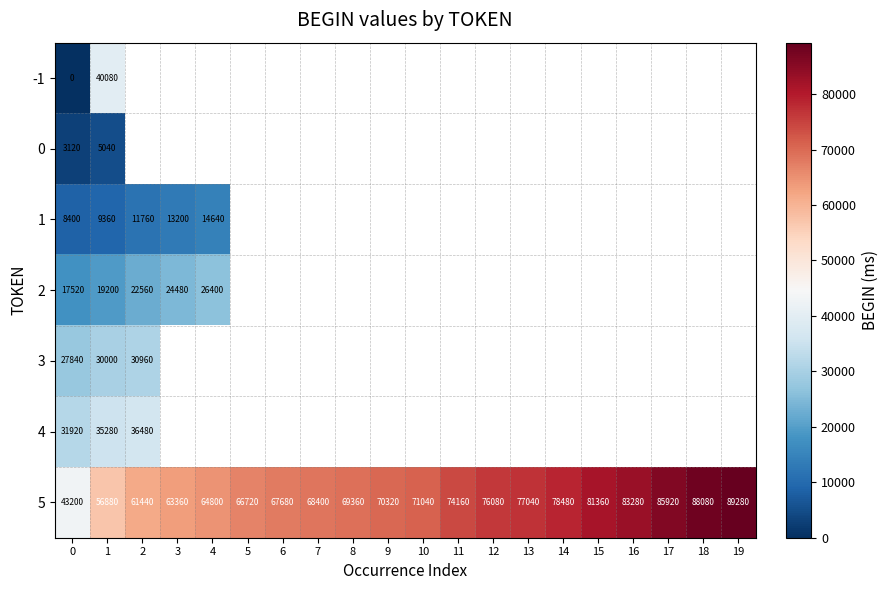

What is the difference between the second highest and second lowest values in the 5 series?

31200